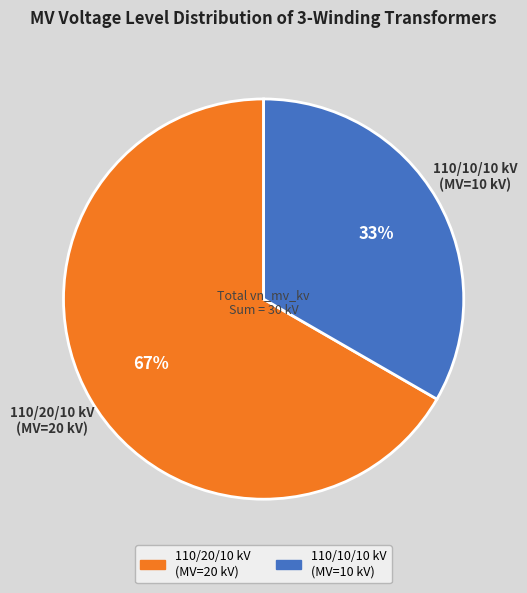

How many segments does this pie chart have?

2